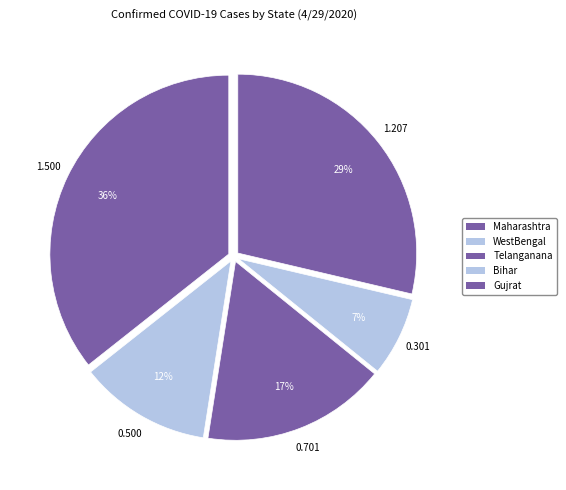

Is it true that Telanganana is 27% of the pie?

False